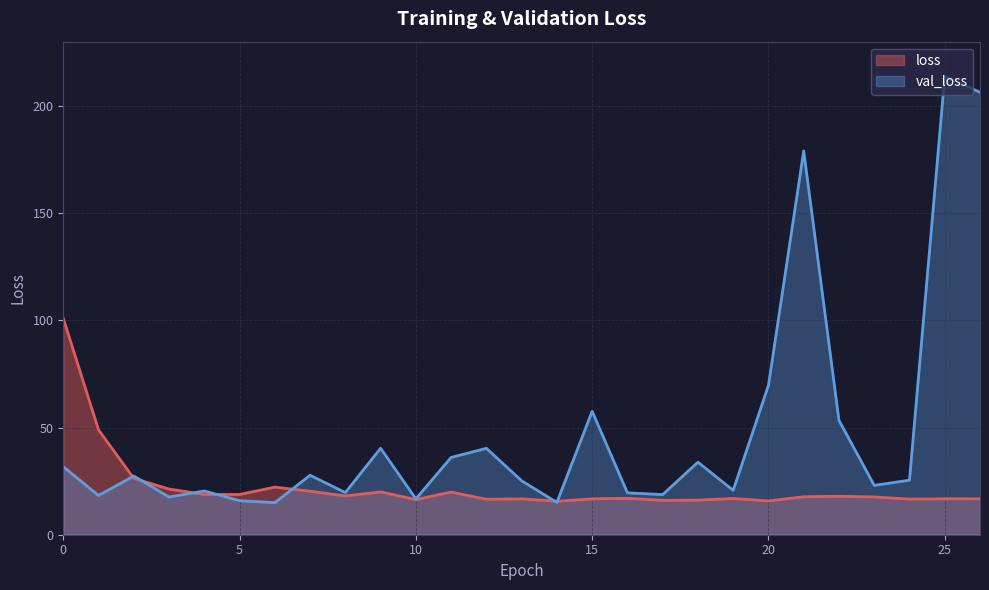

Rank the series at 26 from highest to lowest value.

val_loss, loss